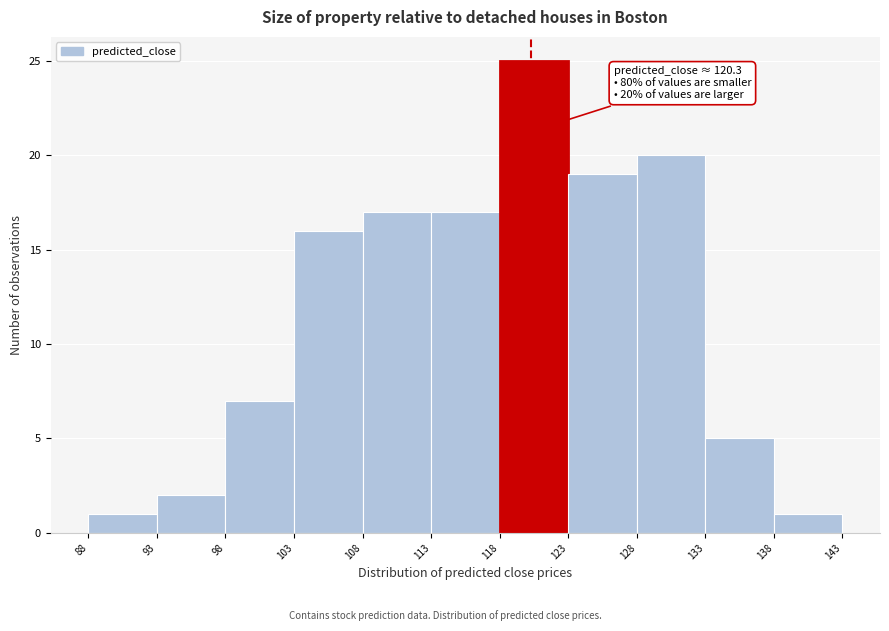

Which range on the x-axis has the tallest bar?

118 to 123